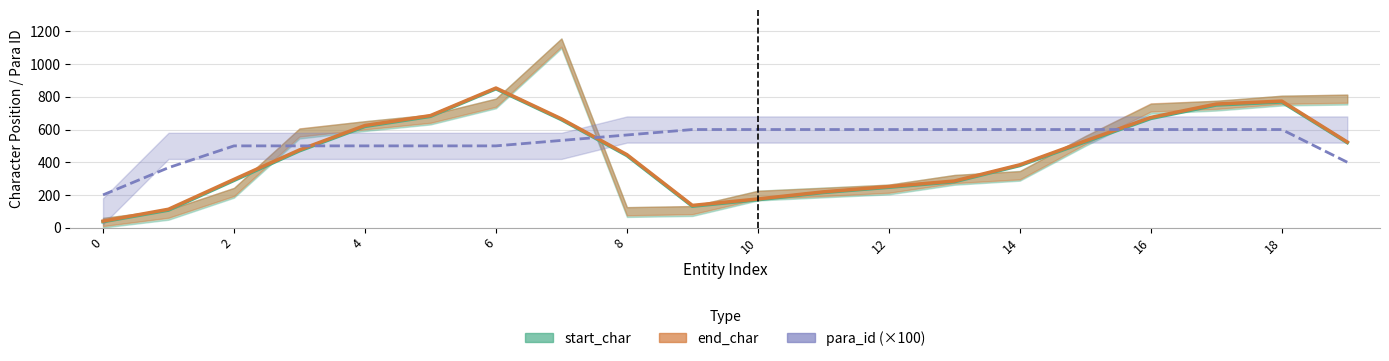

Which series has the largest total across all categories?

end_char